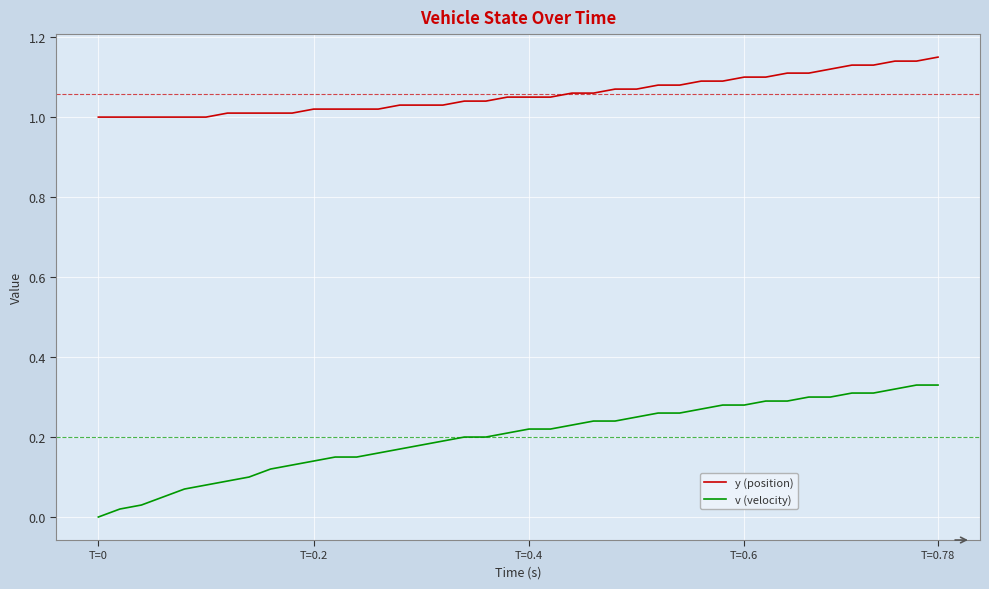

Which series has the largest range (max minus min)?

v (velocity)